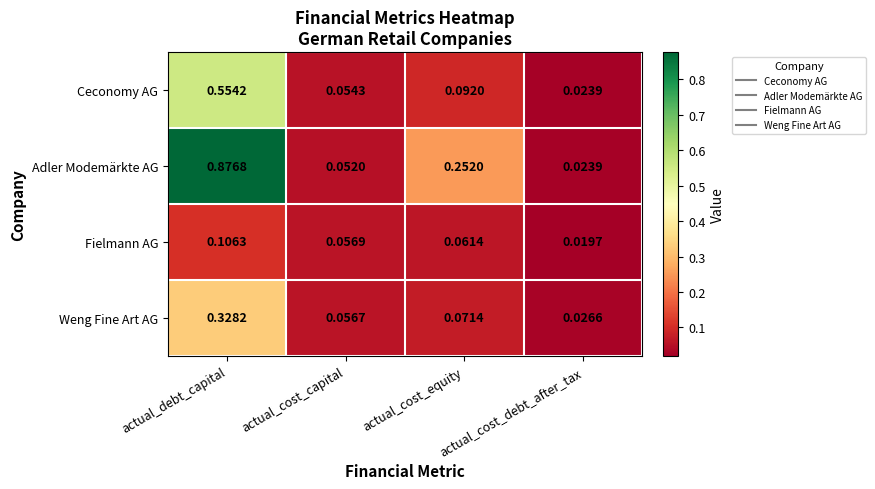

Rank the series by their average value, from lowest to highest.

Fielmann AG, Weng Fine Art AG, Ceconomy AG, Adler Modemärkte AG